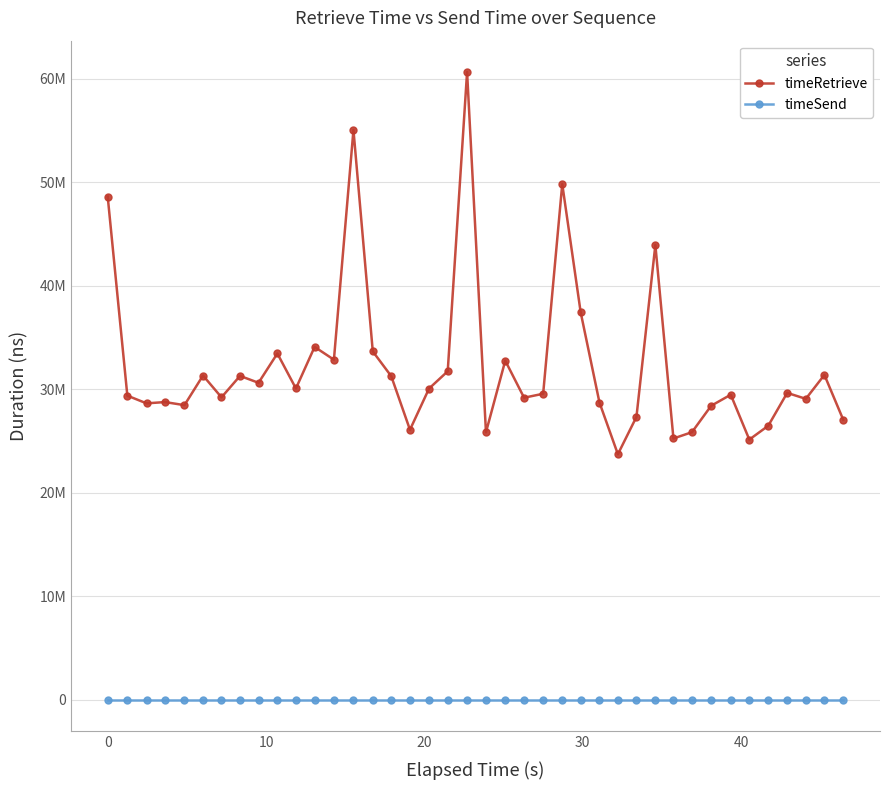

What are all the series names shown in the legend?

timeRetrieve, timeSend